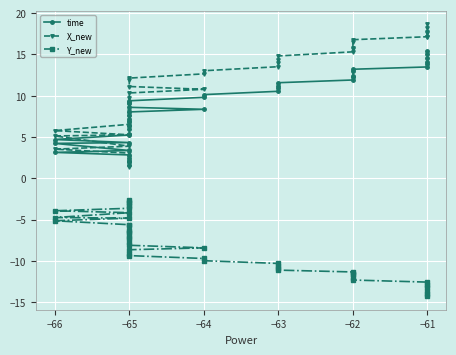

Which series has the largest total across all categories?

X_new